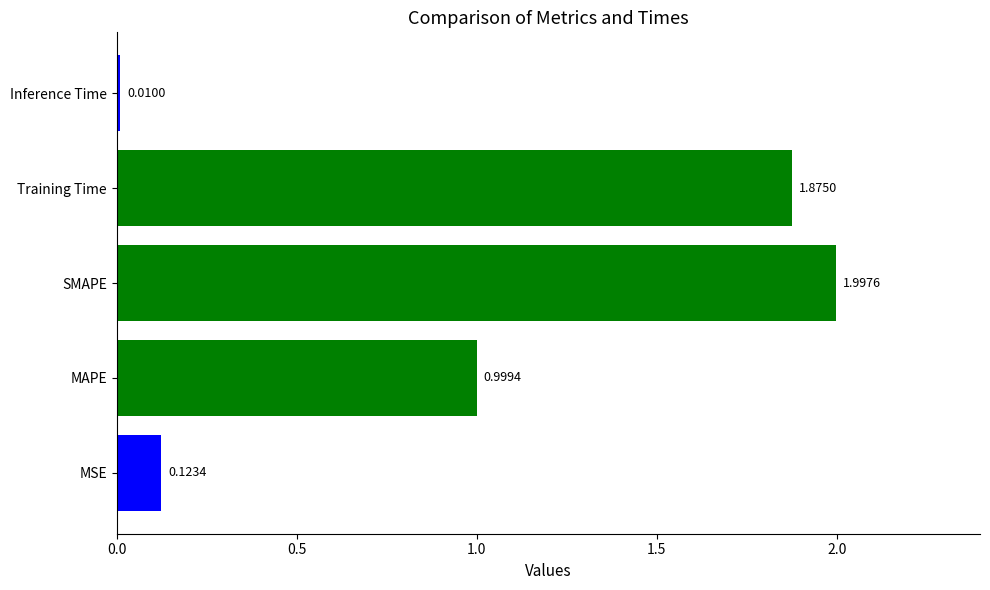

What is the change in value from MSE to MAPE?

+0.9